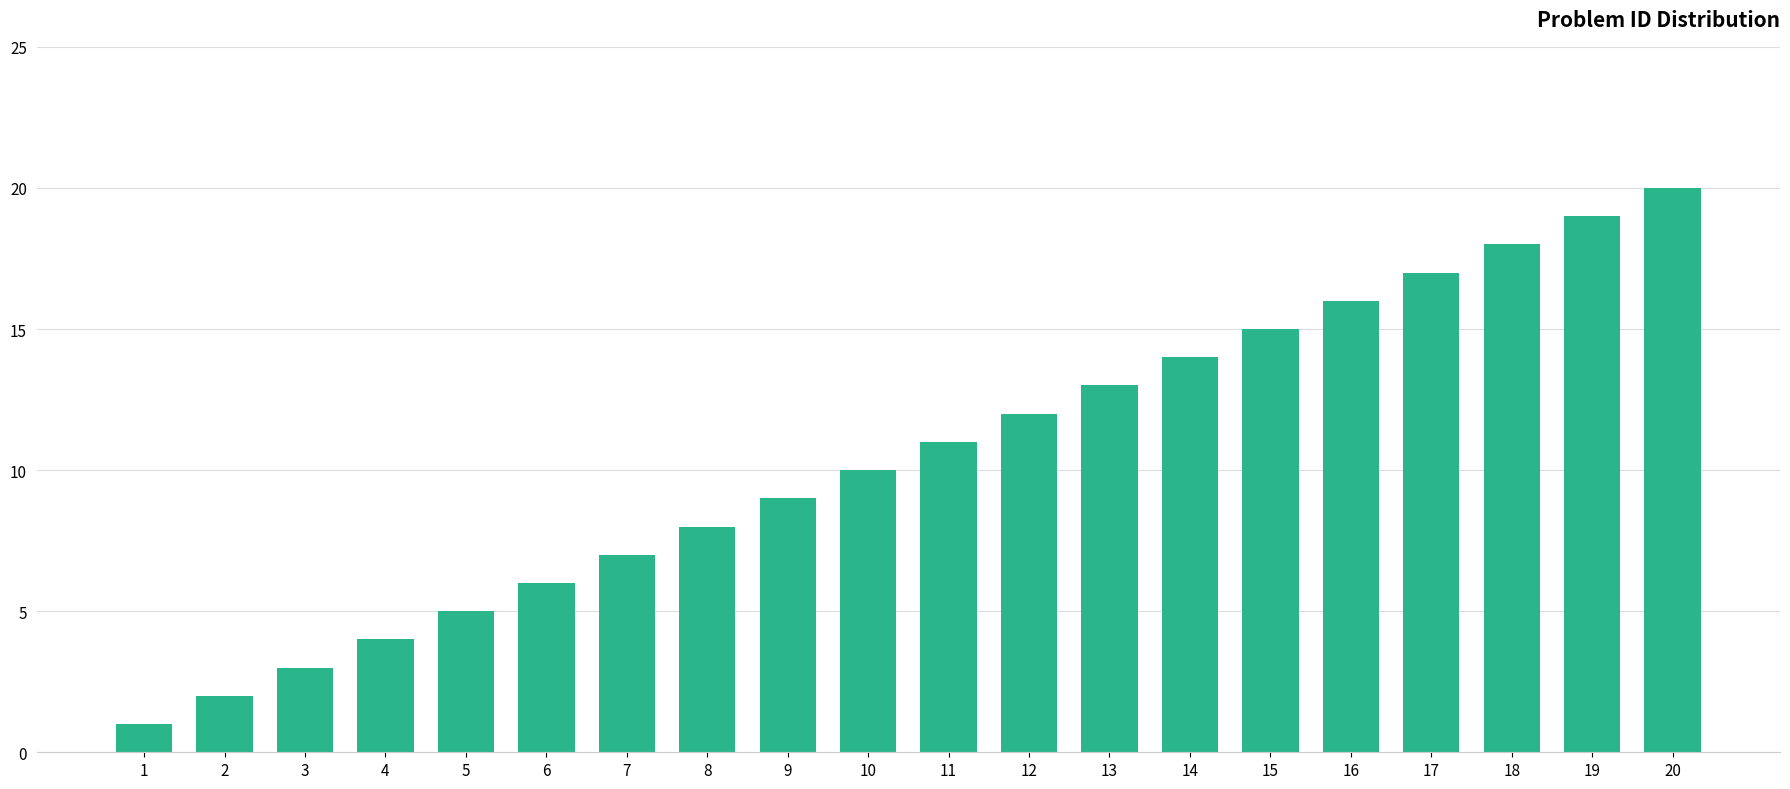

Rank the categories by value from lowest to highest.

1, 2, 3, 4, 5, 6, 7, 8, 9, 10, 11, 12, 13, 14, 15, 16, 17, 18, 19, 20